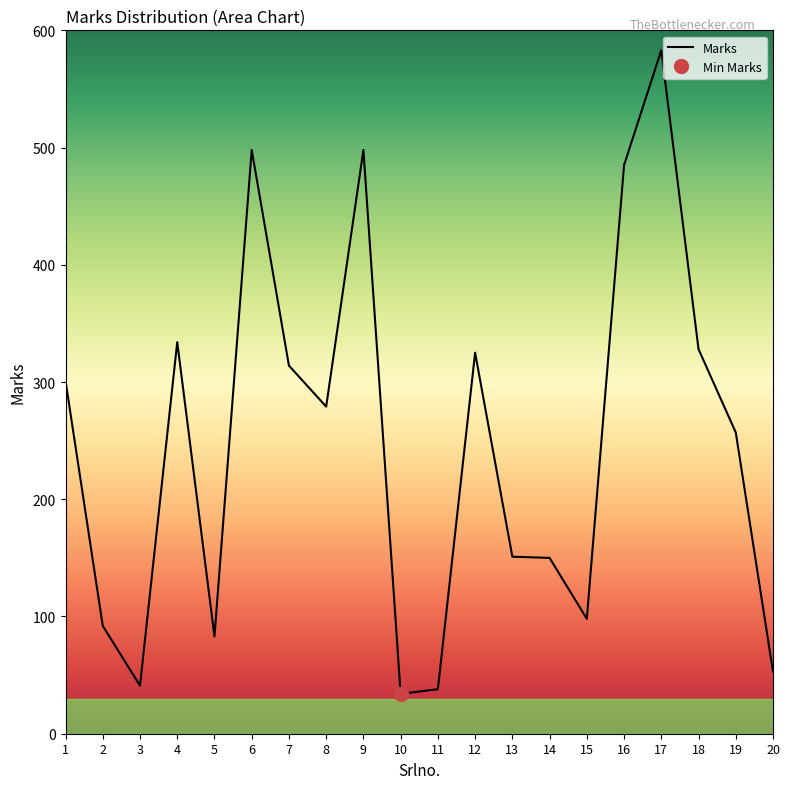

Does the chart have visible grid lines?

No